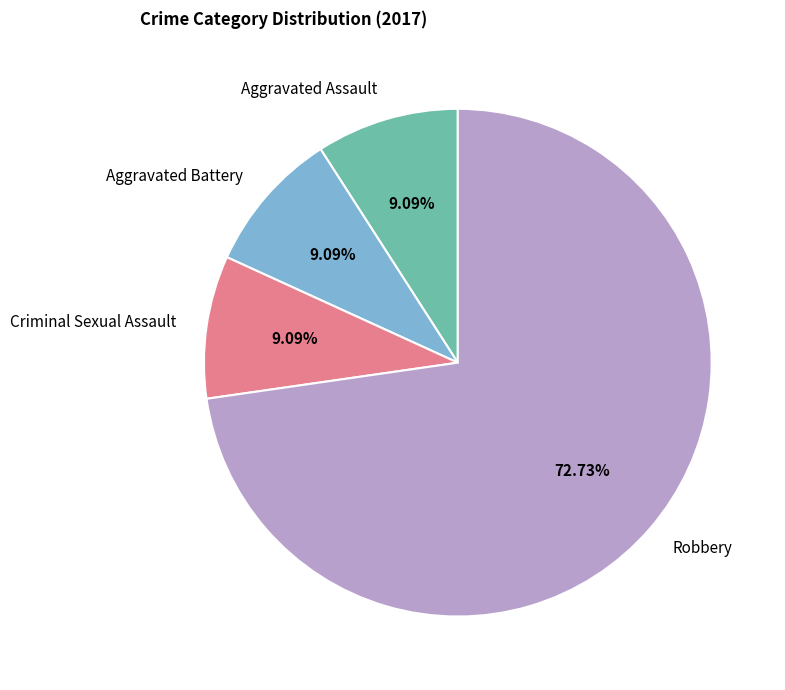

What is the majority slice?

Robbery